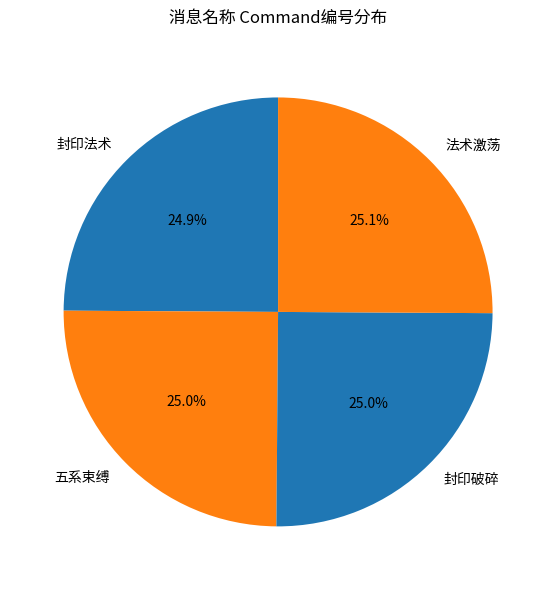

Does 封印法术 represent more than half of the total?

No